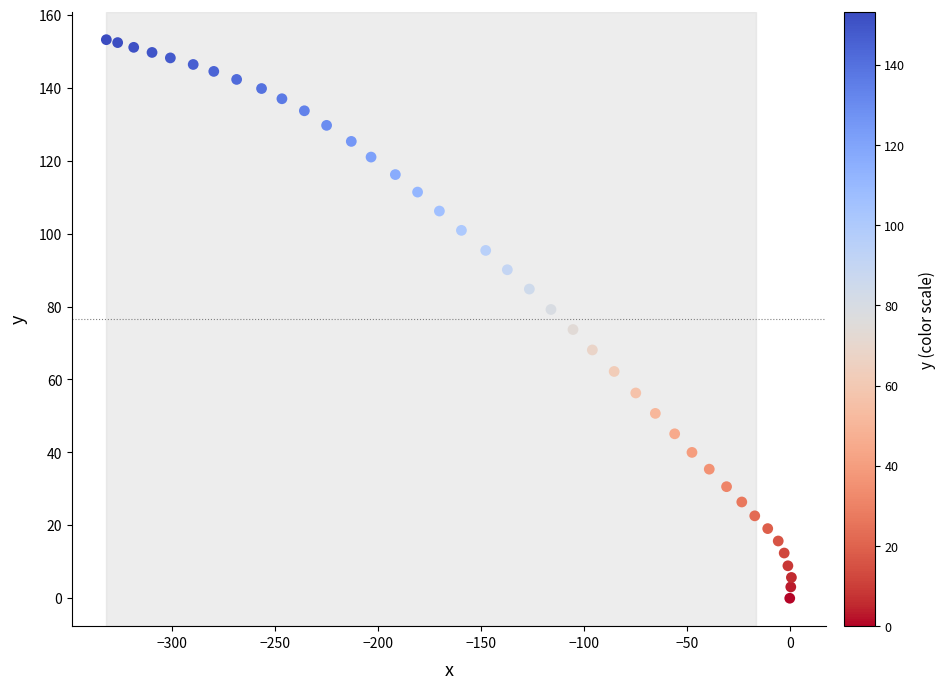

What is the range of X values (max minus min)?

332.8